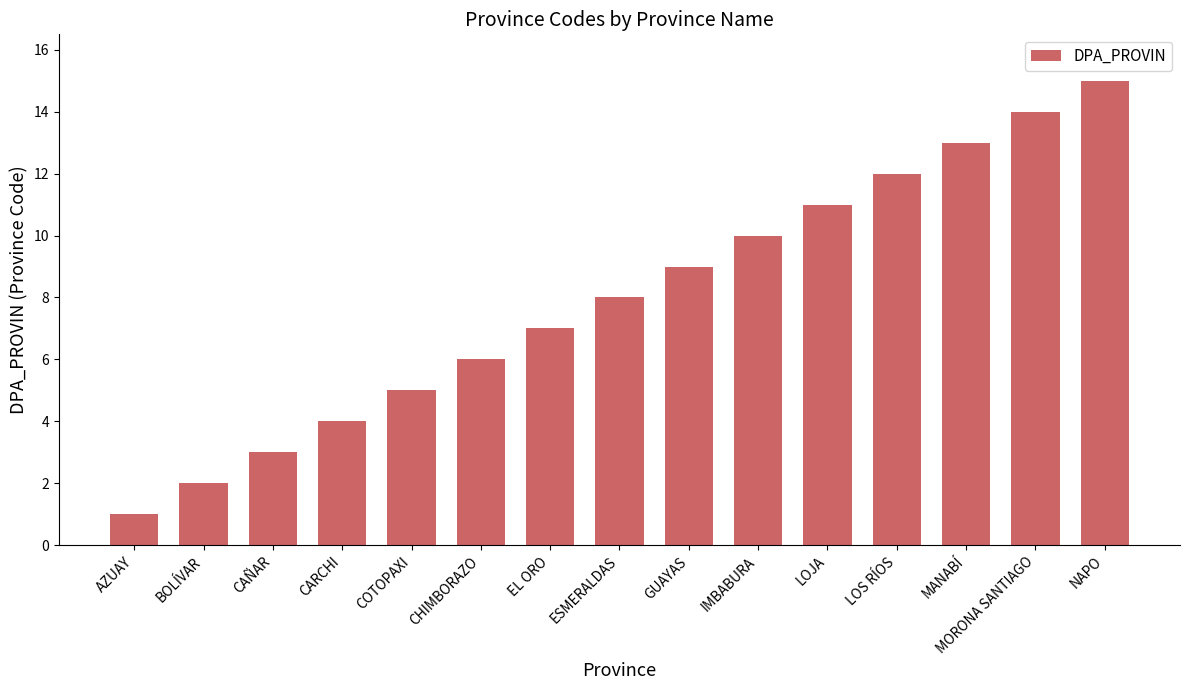

What is the smallest value displayed?

1